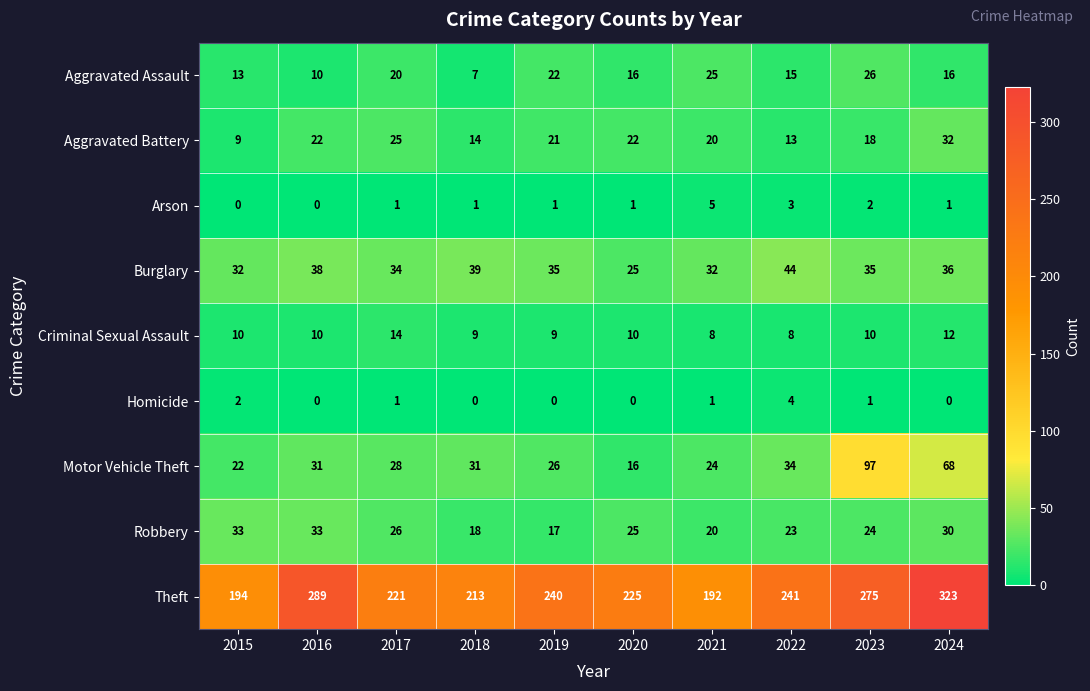

At 2022, list the series in order from largest to smallest.

Theft, Burglary, Motor Vehicle Theft, Robbery, Aggravated Assault, Aggravated Battery, Criminal Sexual Assault, Homicide, Arson